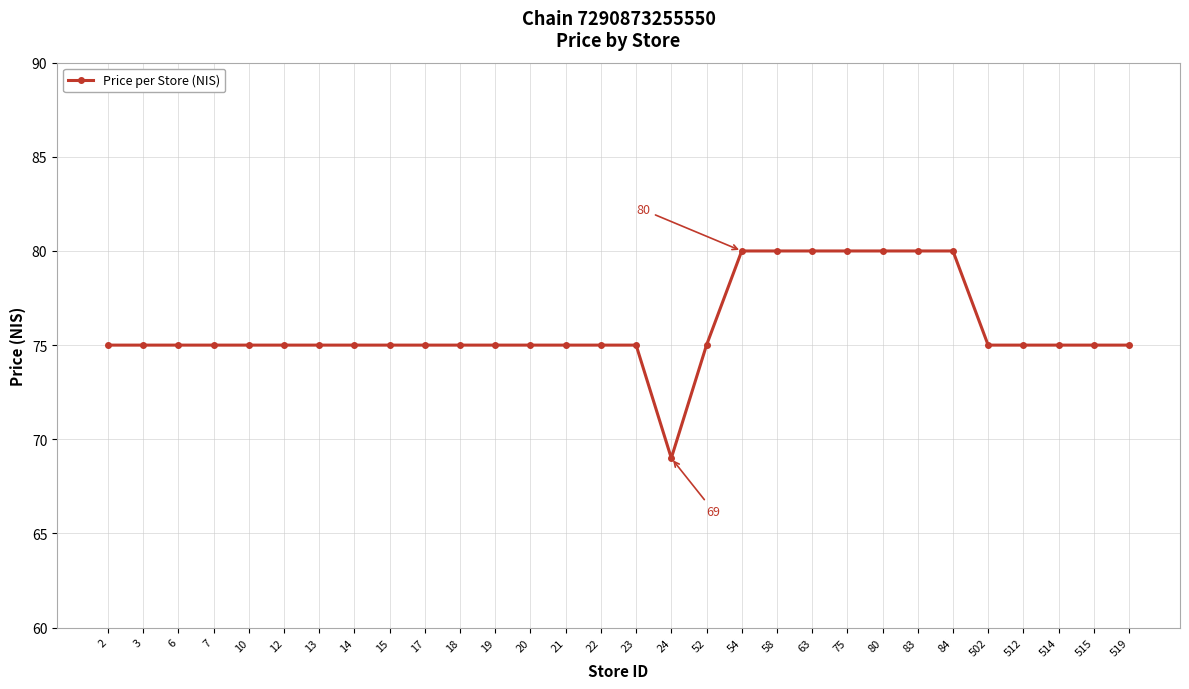

What is the greatest value displayed?

80